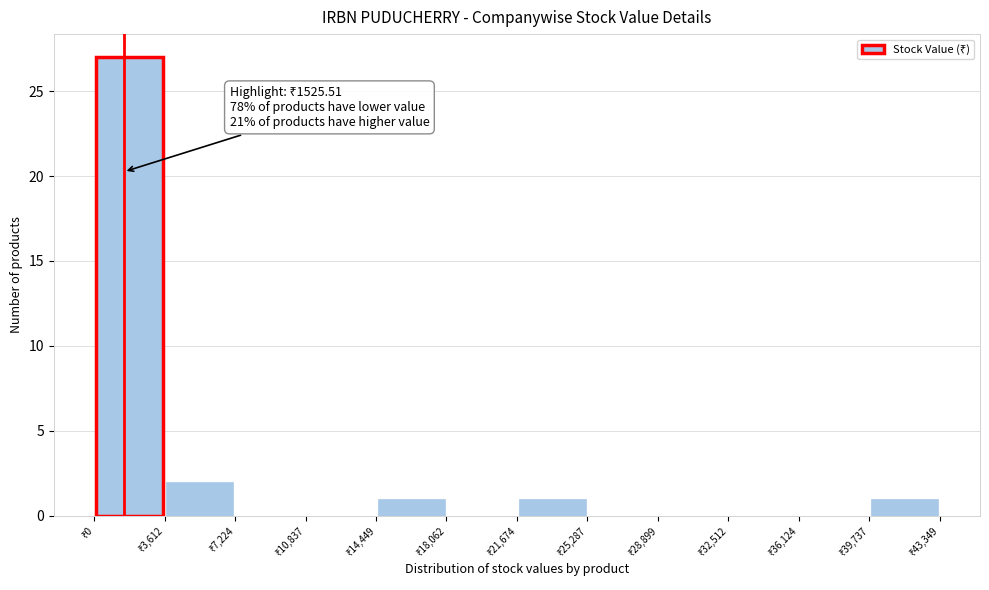

Which range on the x-axis has the tallest bar?

0 to 3500